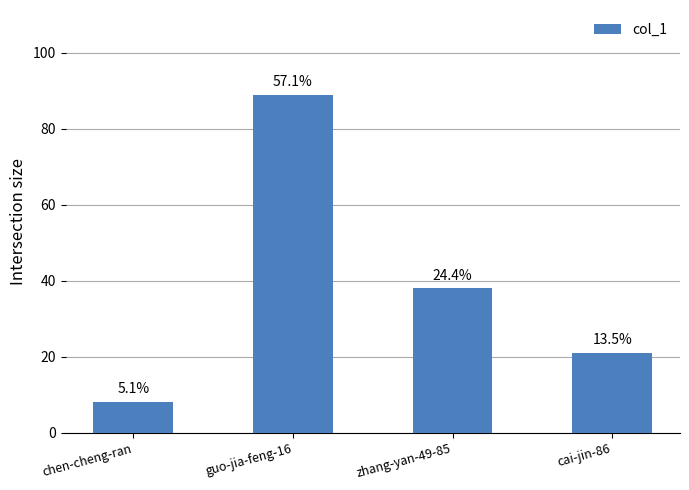

What is the change in value from guo-jia-feng-16 to zhang-yan-49-85?

-51